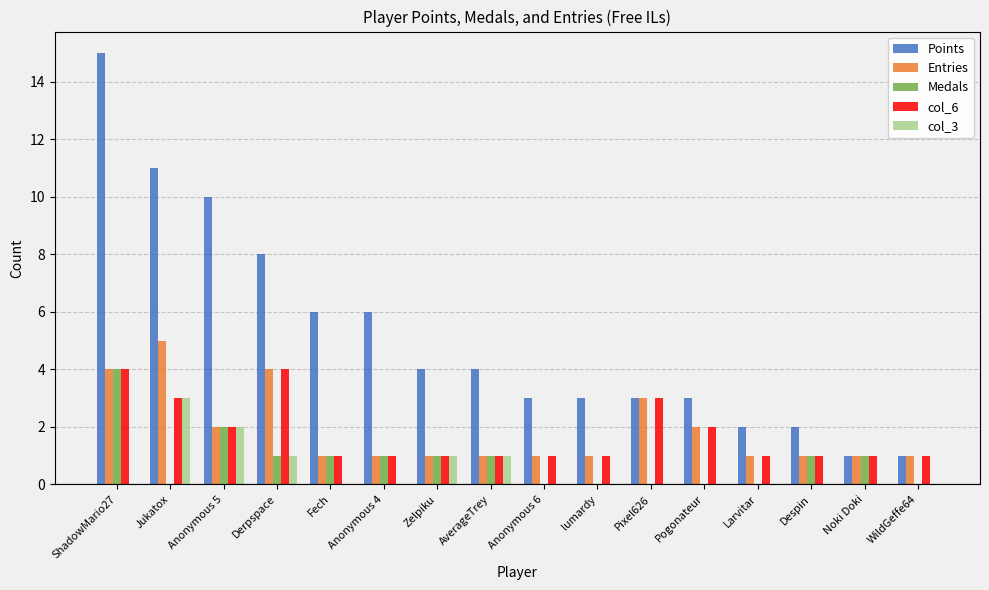

What is the sum of the Medals values at Despin and WildGeffe64?

1